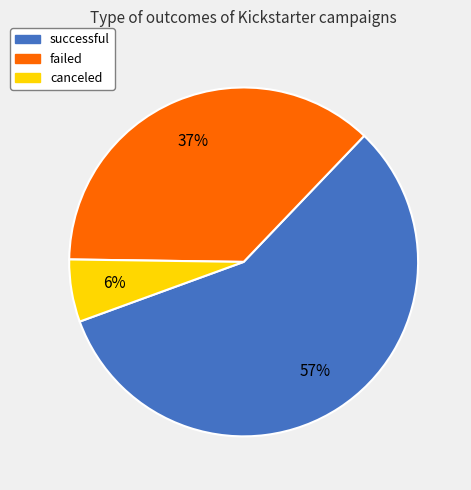

To the nearest percent, what percentage of the pie is failed?

37%